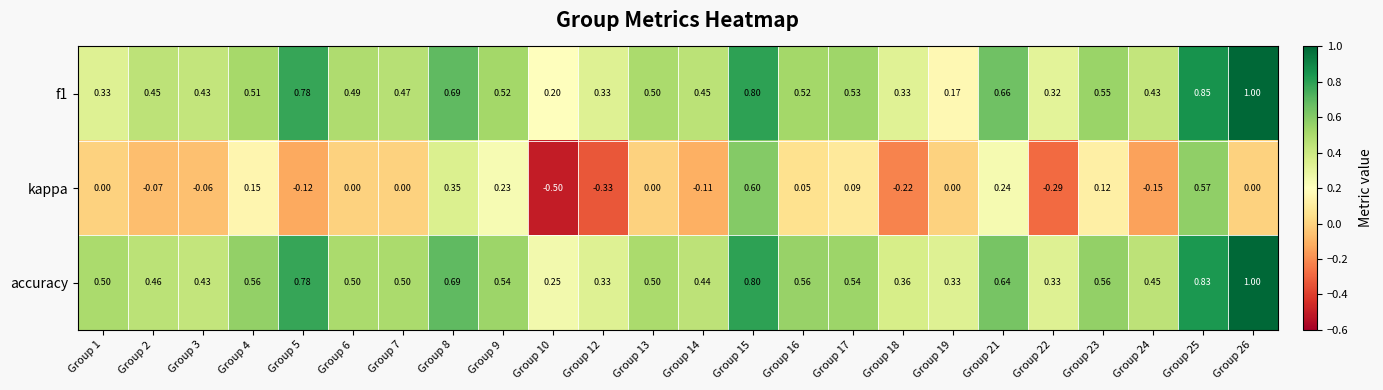

Is the value of accuracy at Group 2 greater than the value of f1 at Group 22?

Yes